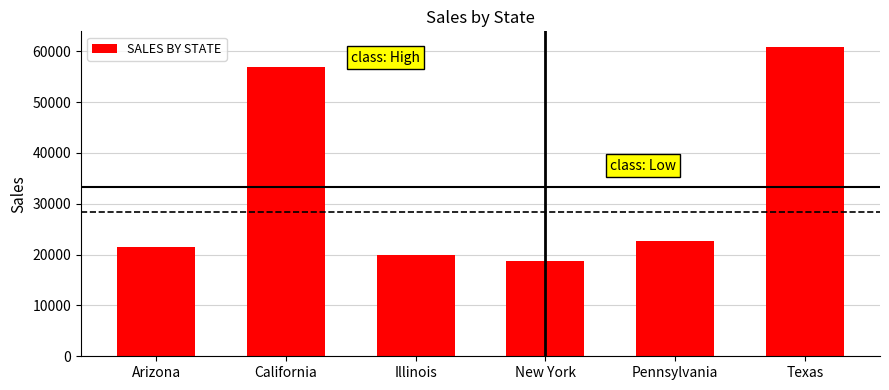

Count the number of data series in this chart.

1